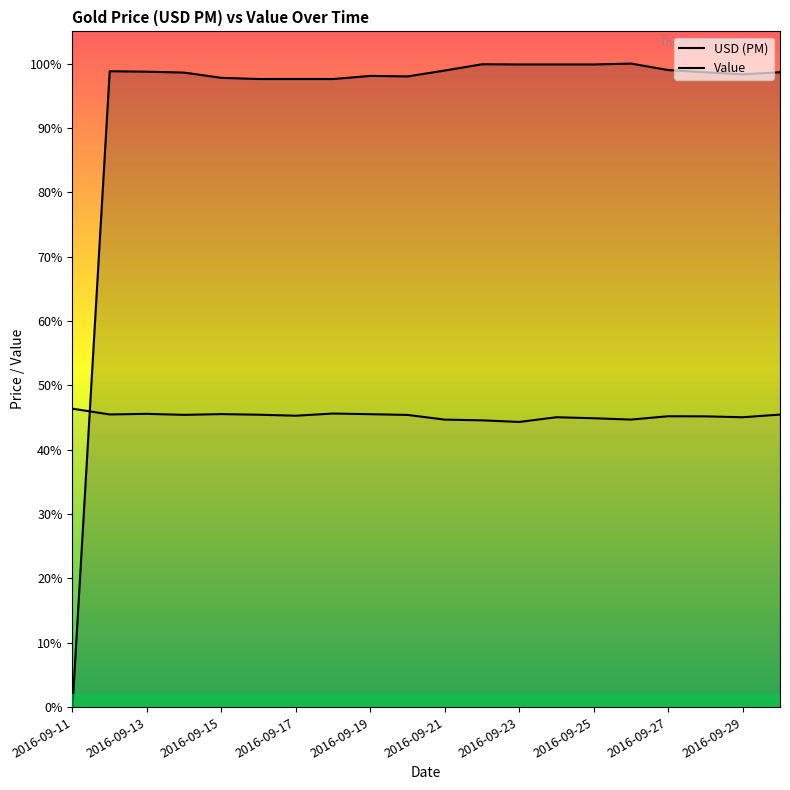

In USD (PM), how many points are higher than both neighbors (excluding endpoints)?

4